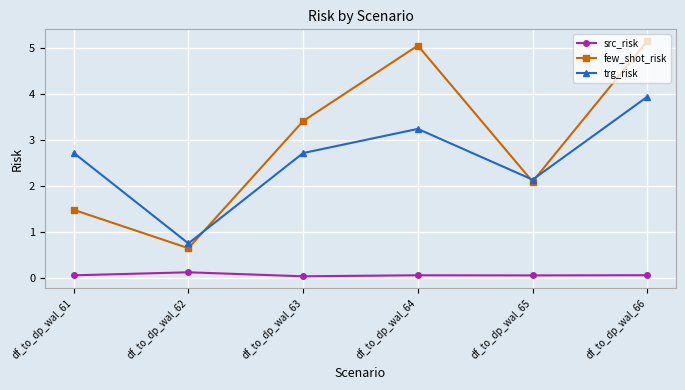

At df_to_dp_wal_66, list the series in order from largest to smallest.

few_shot_risk, trg_risk, src_risk